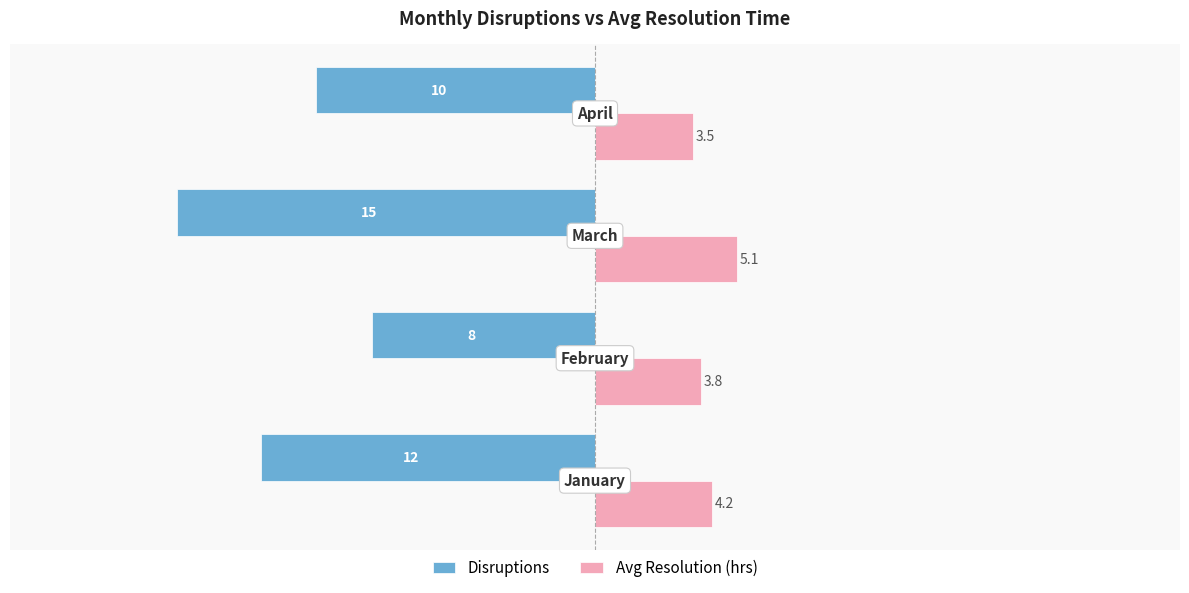

How many Disruptions values are between -12 and -8?

3